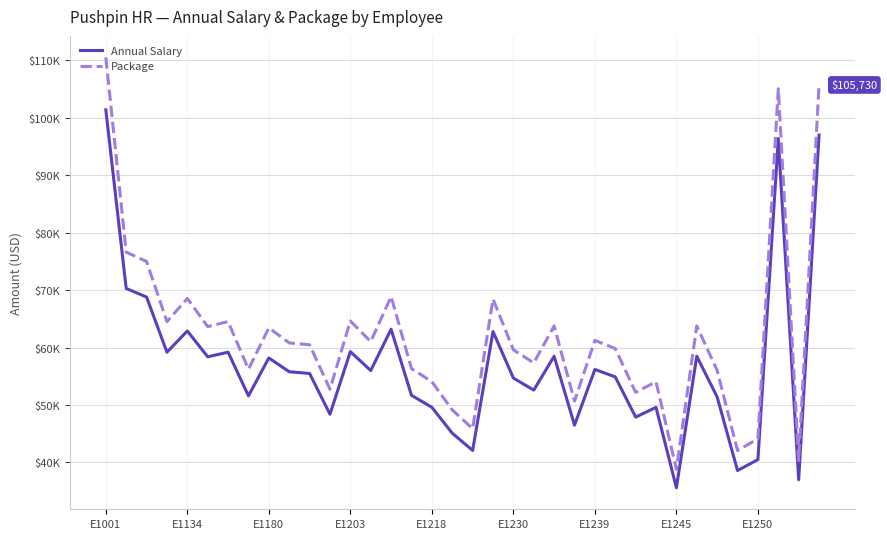

Does the chart display data point markers on the line(s)?

No